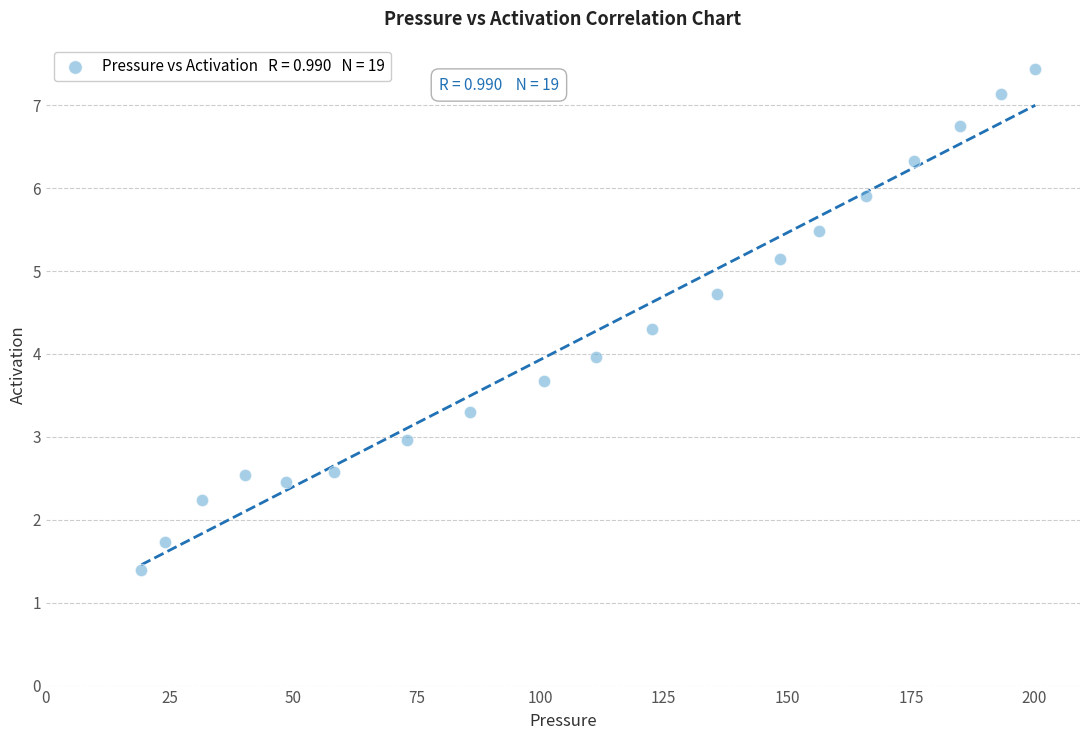

What is the range of X values (max minus min)?

180.9